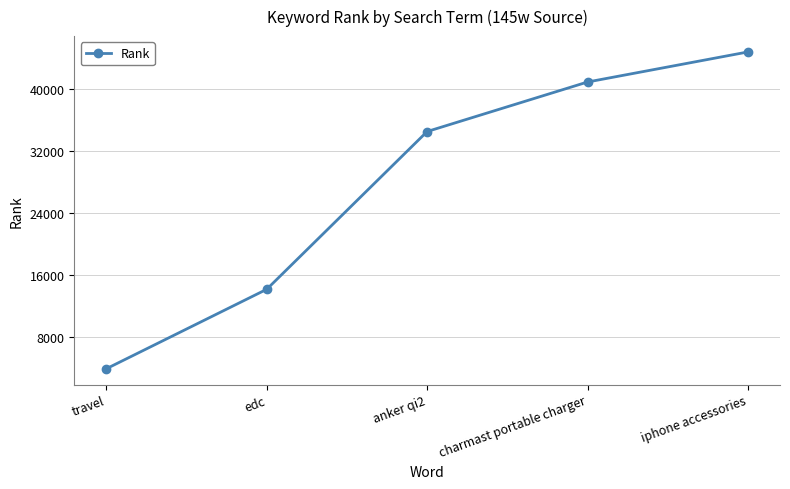

The value at travel is 6579. True or false?

False